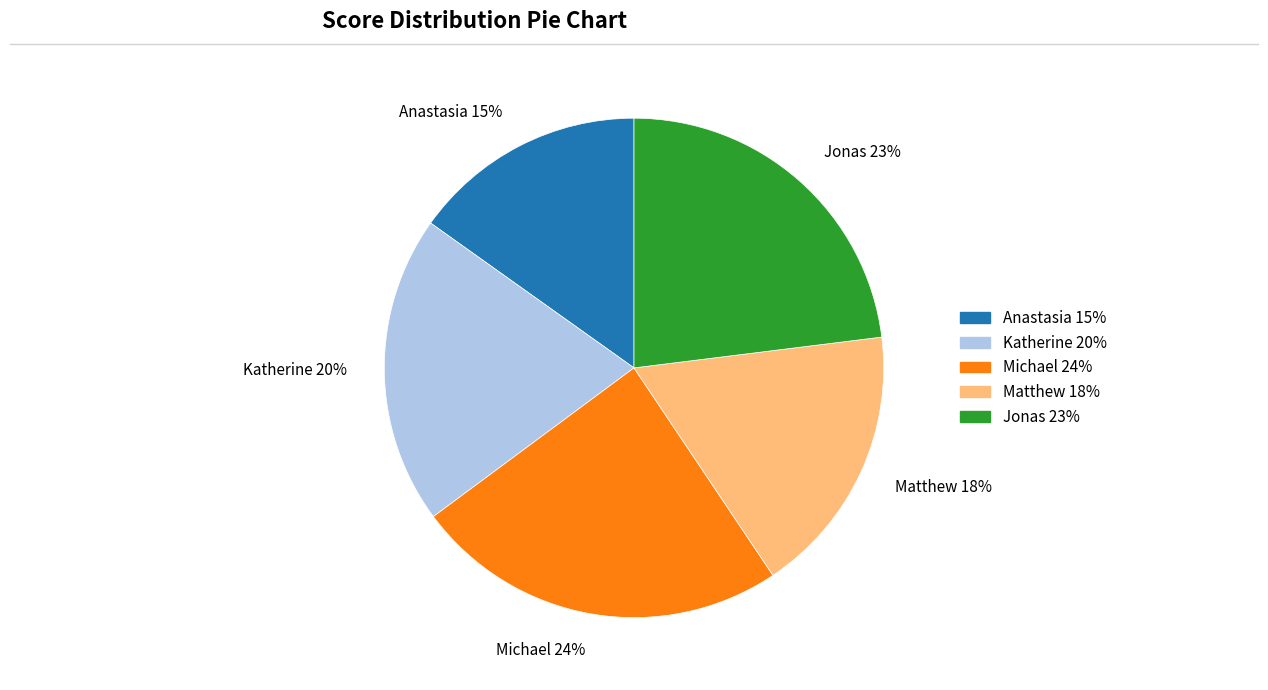

Rank the categories by value from lowest to highest.

Anastasia, Matthew, Katherine, Jonas, Michael